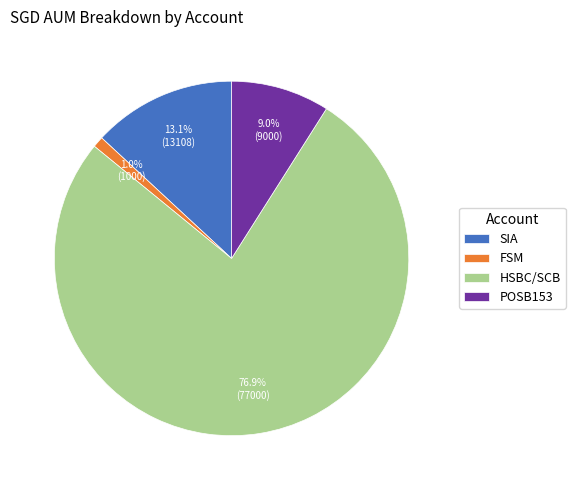

Is HSBC/SCB the majority of the pie?

Yes